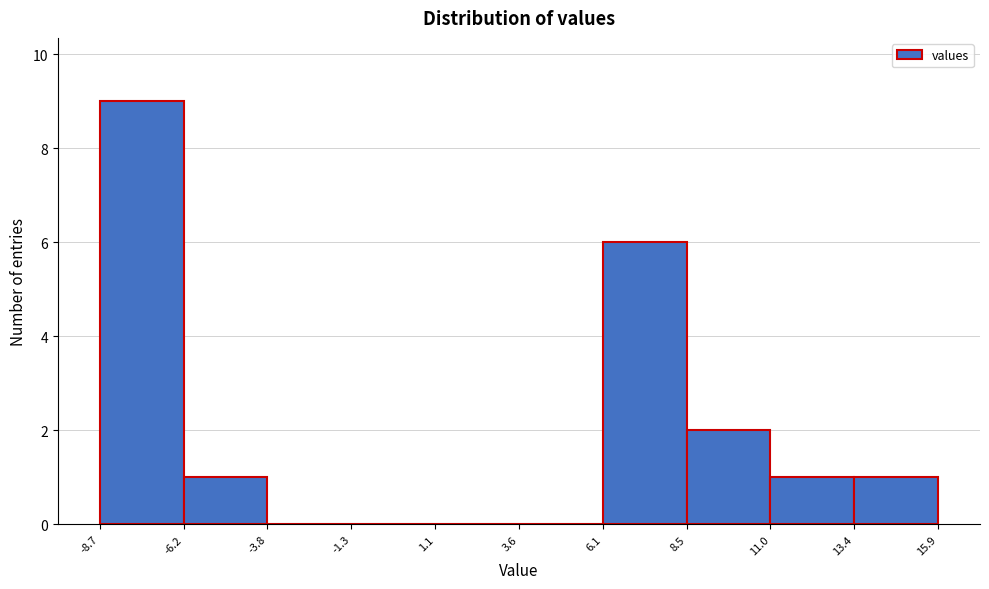

Reading left to right, list every bar in this chart as the range it spans on the x-axis followed by its height. The values are not printed on the chart, so give them approximately, as read against the axis.

-8.7 to -6.2: 9
-6.2 to -3.8: 1
-3.8 to -1.3: 0
-1.3 to 1.1: 0
1.1 to 3.6: 0
3.6 to 6.1: 0
6.1 to 8.5: 6
8.5 to 11.0: 2
11.0 to 13.4: 1
13.4 to 15.9: 1